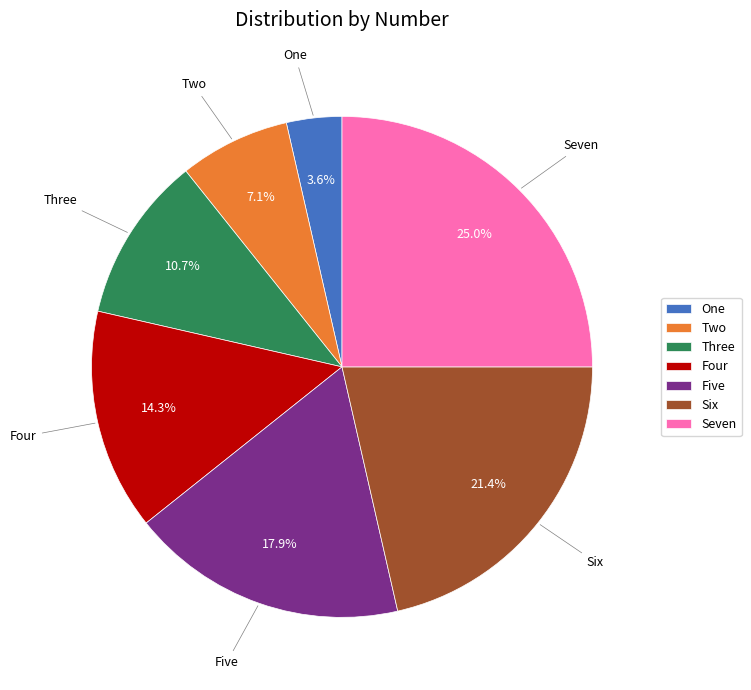

To the nearest percent, what is the difference between the Seven and One slice percentages?

21%